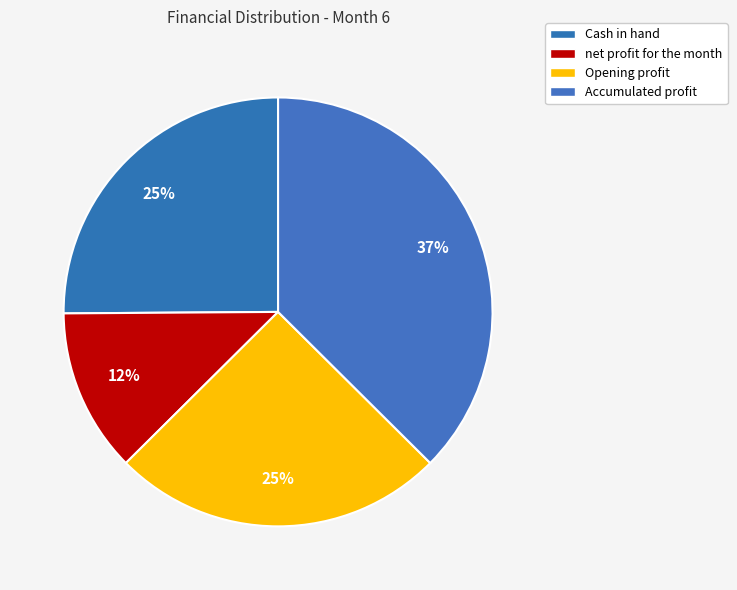

What is the smallest slice in the pie chart?

net profit for the month